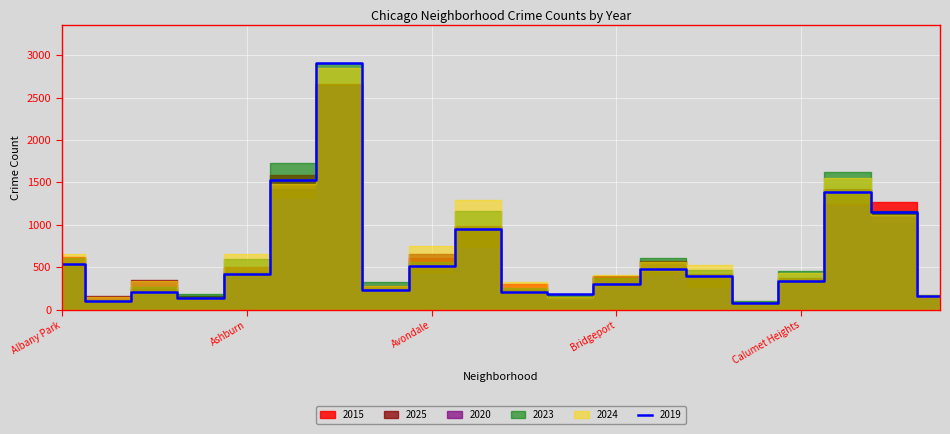

What is the difference between the maximum and second lowest values in the 2025 series?

2505